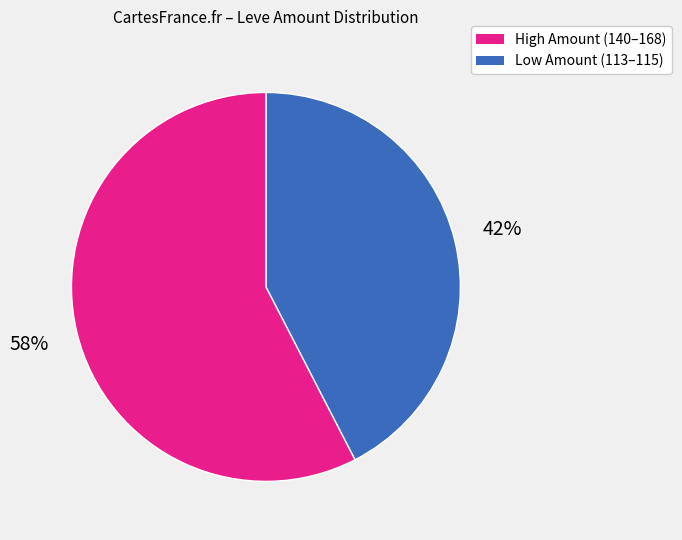

Is there a majority slice in this chart?

Yes